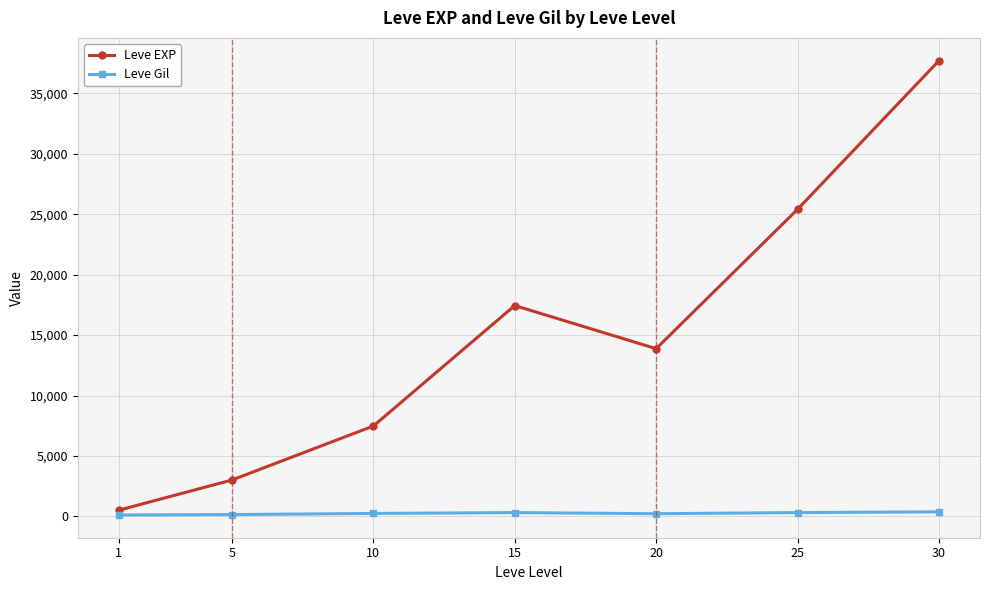

How many data points in Leve EXP are less than 13876?

3